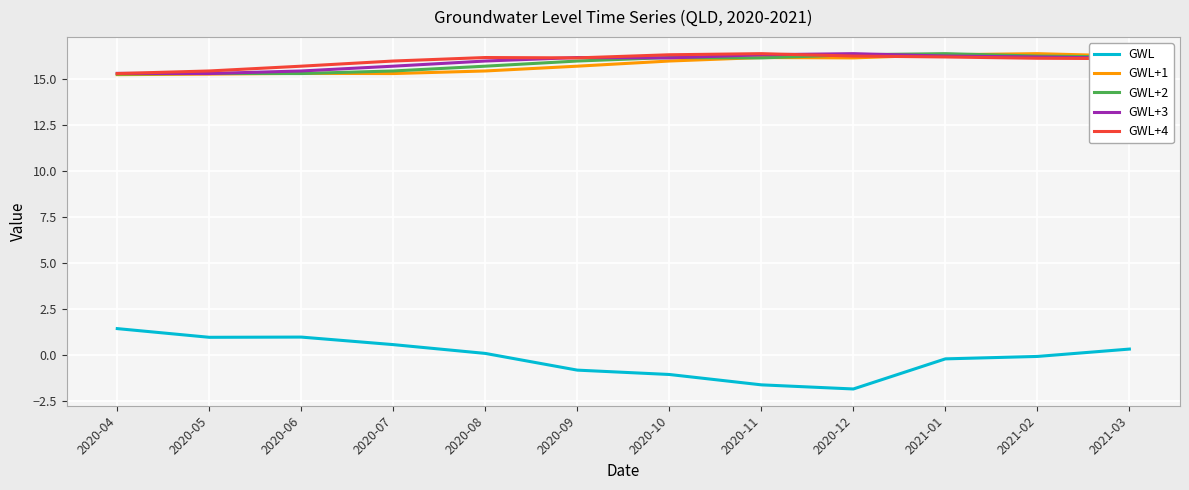

What is the total value across all series at 2020-10?

63.6